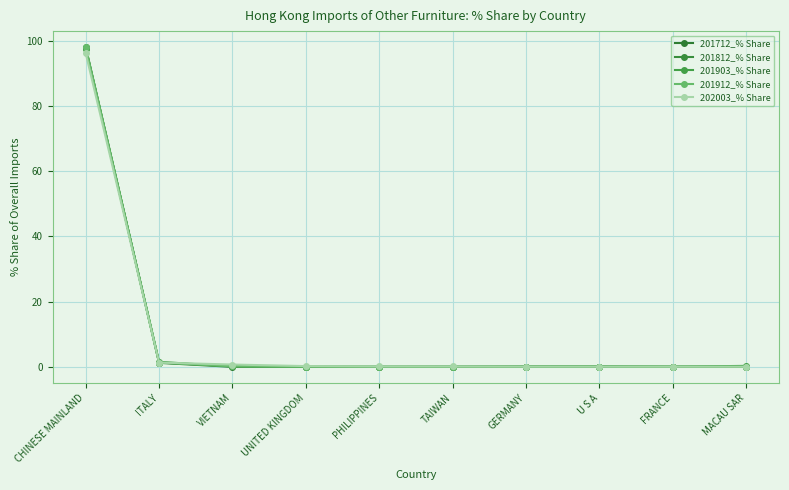

Which series has the largest range (max minus min)?

201812_% Share